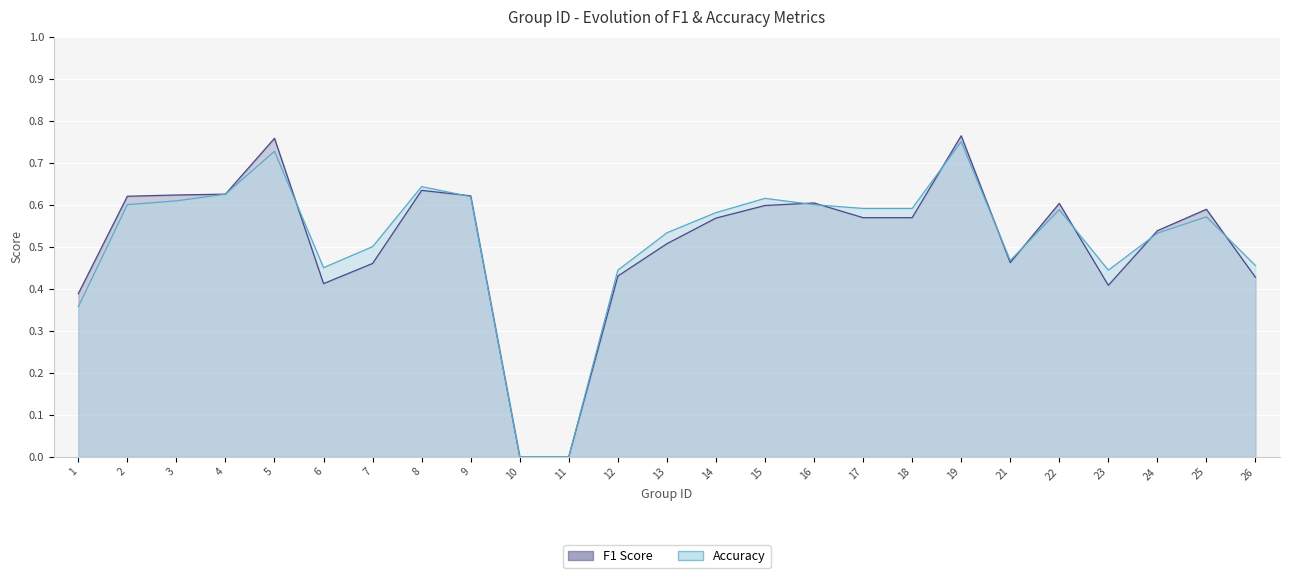

Read the f1 value at 5.

0.8